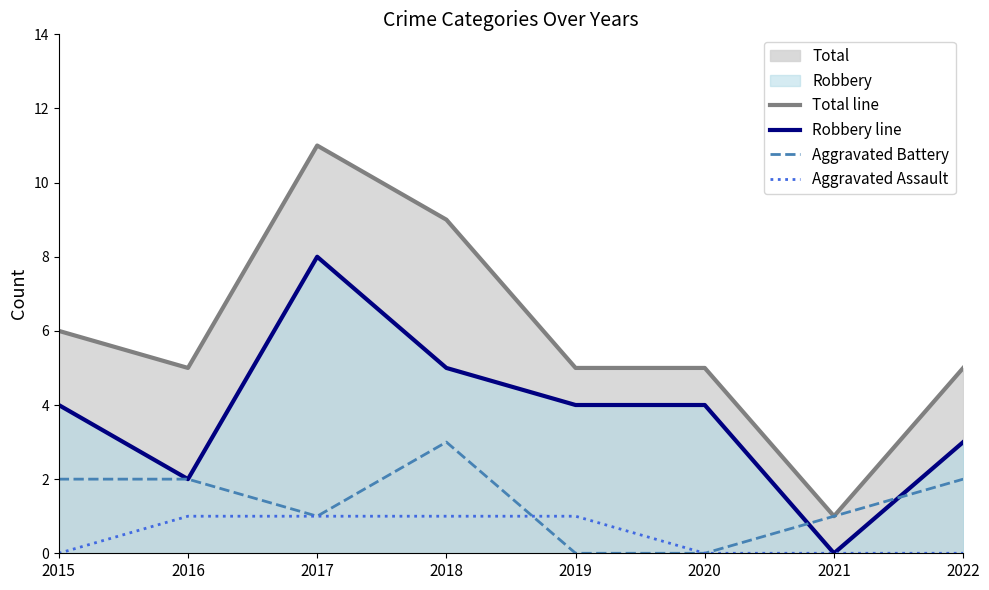

What is the spread (max minus min) of values at 2020?

5